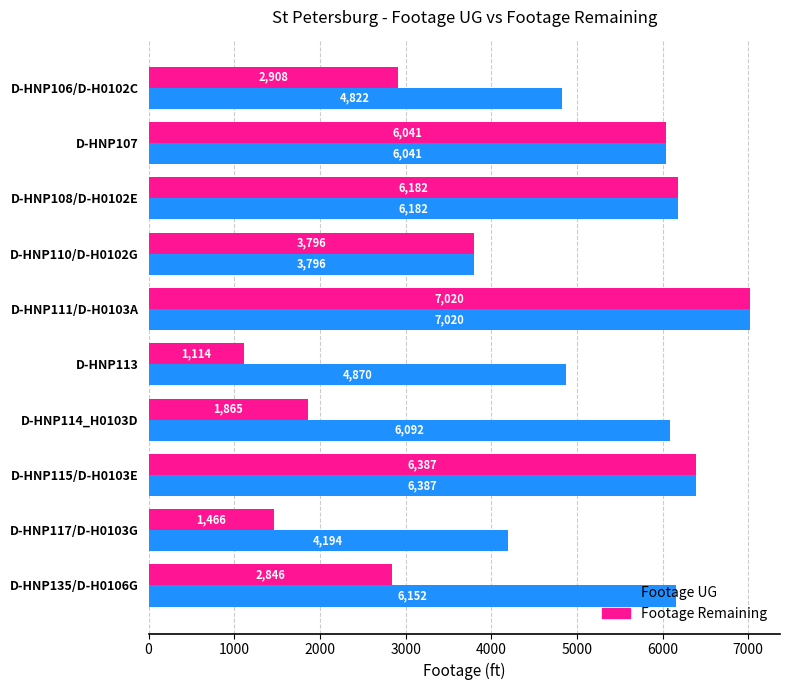

What is the average value of the Footage UG series?

5556